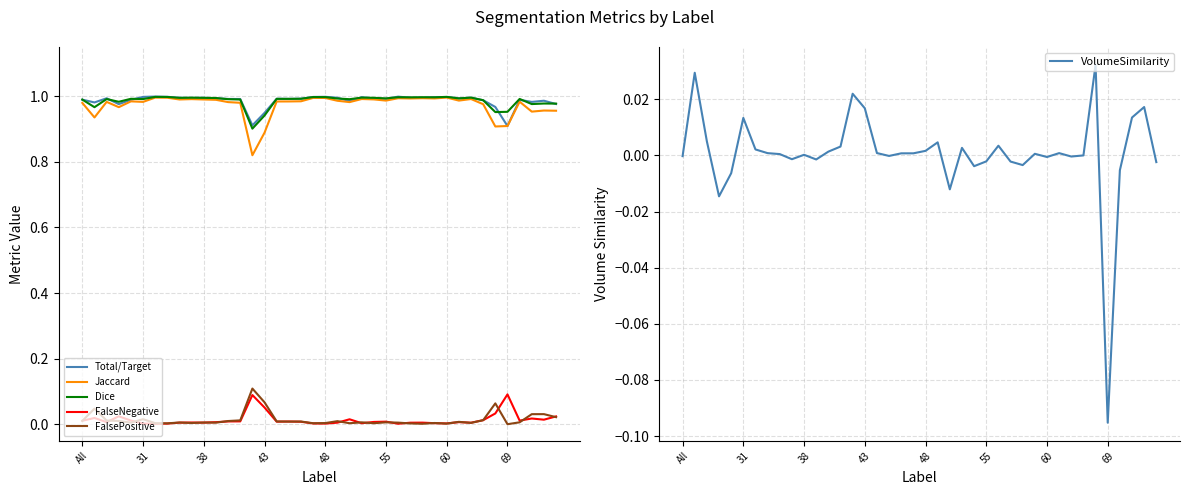

Which series has the largest total across all categories?

Total/Target